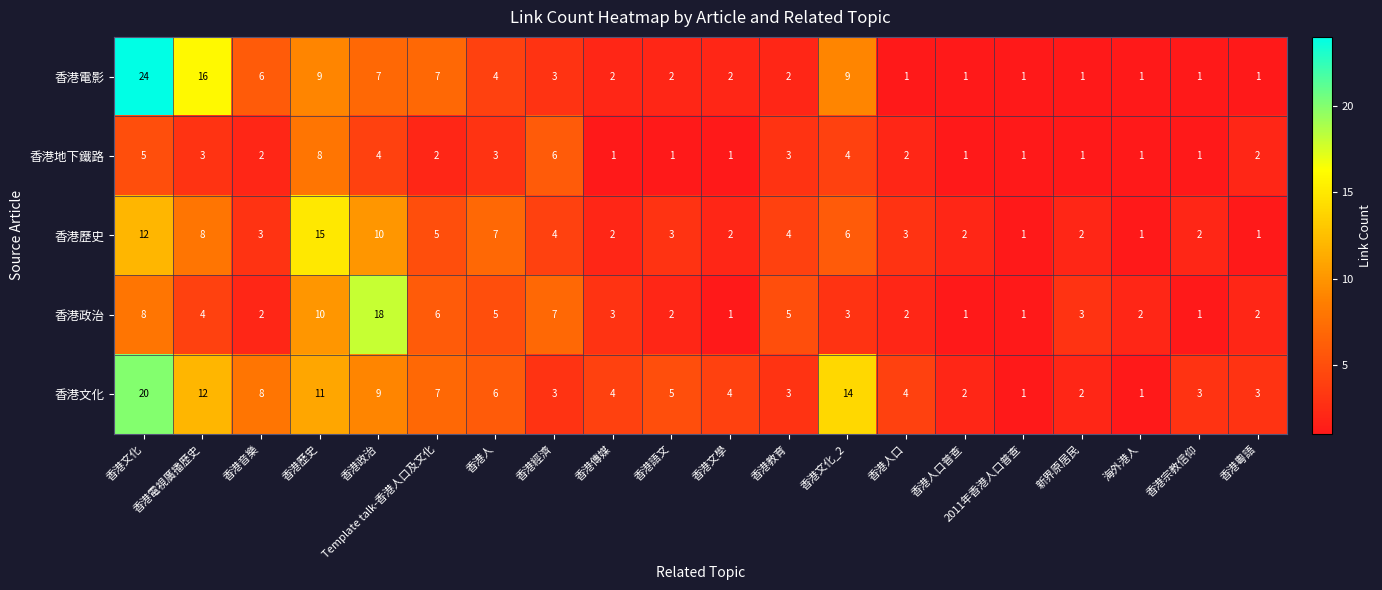

Which series changed the most between 香港文化_2 and 海外港人?

香港文化